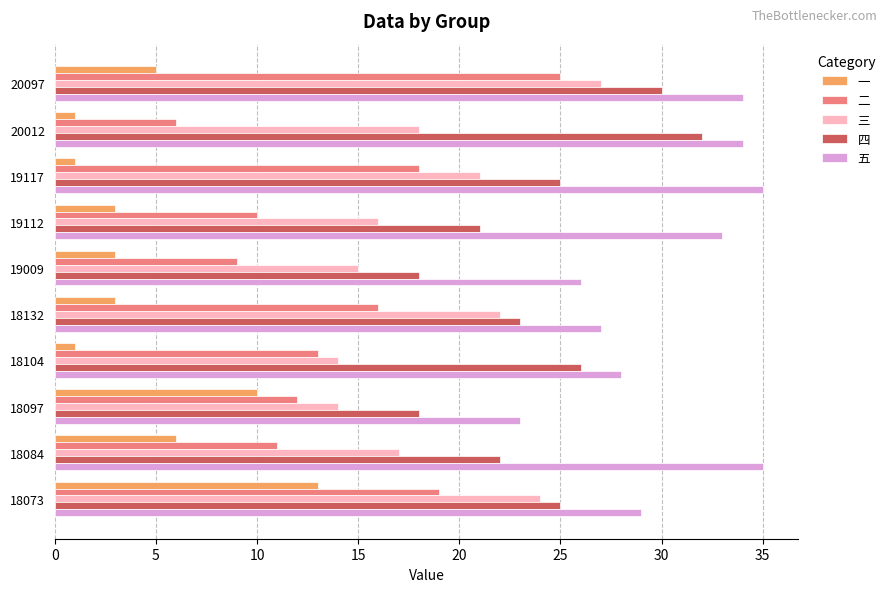

Which series has the largest range (max minus min)?

二